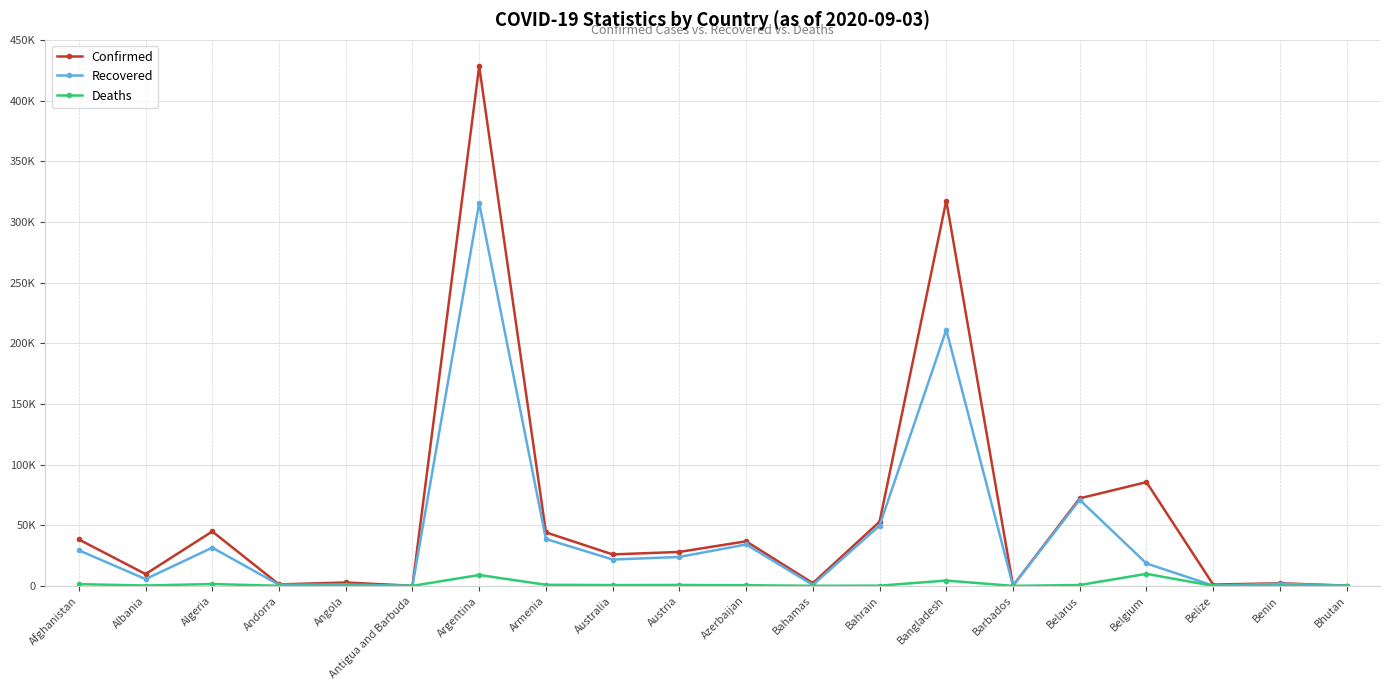

What is the label of the 2nd point from the right?

Benin